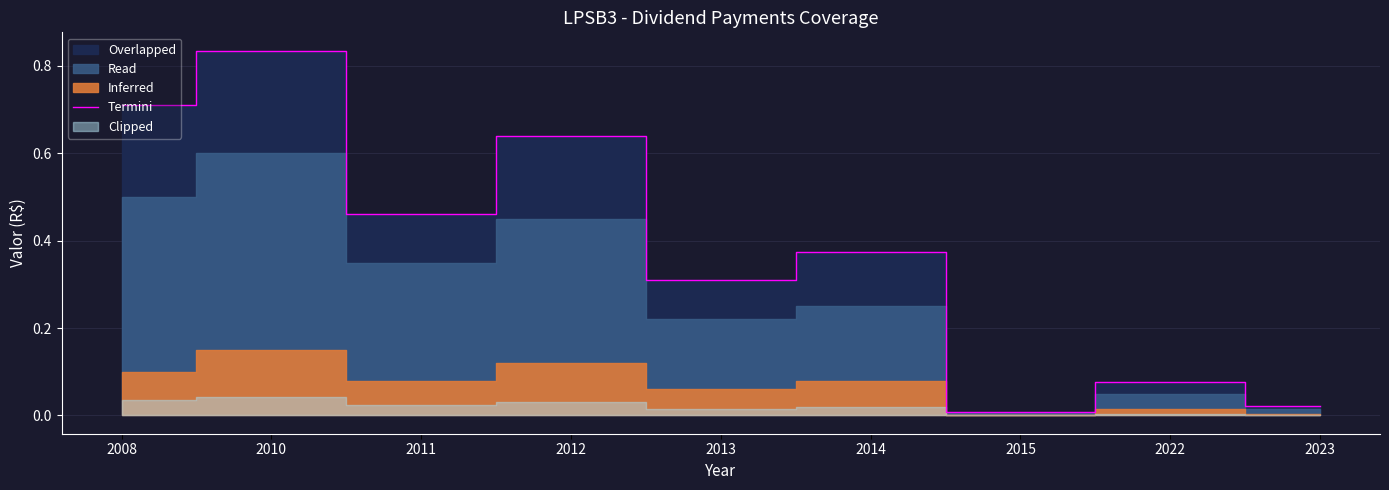

Reading right to left, what are all the values shown in this chart?

2023=0.0	2022=0.1	2015=0.0	2014=0.4	2013=0.3	2012=0.6	2011=0.5	2010=0.8	2008=0.7